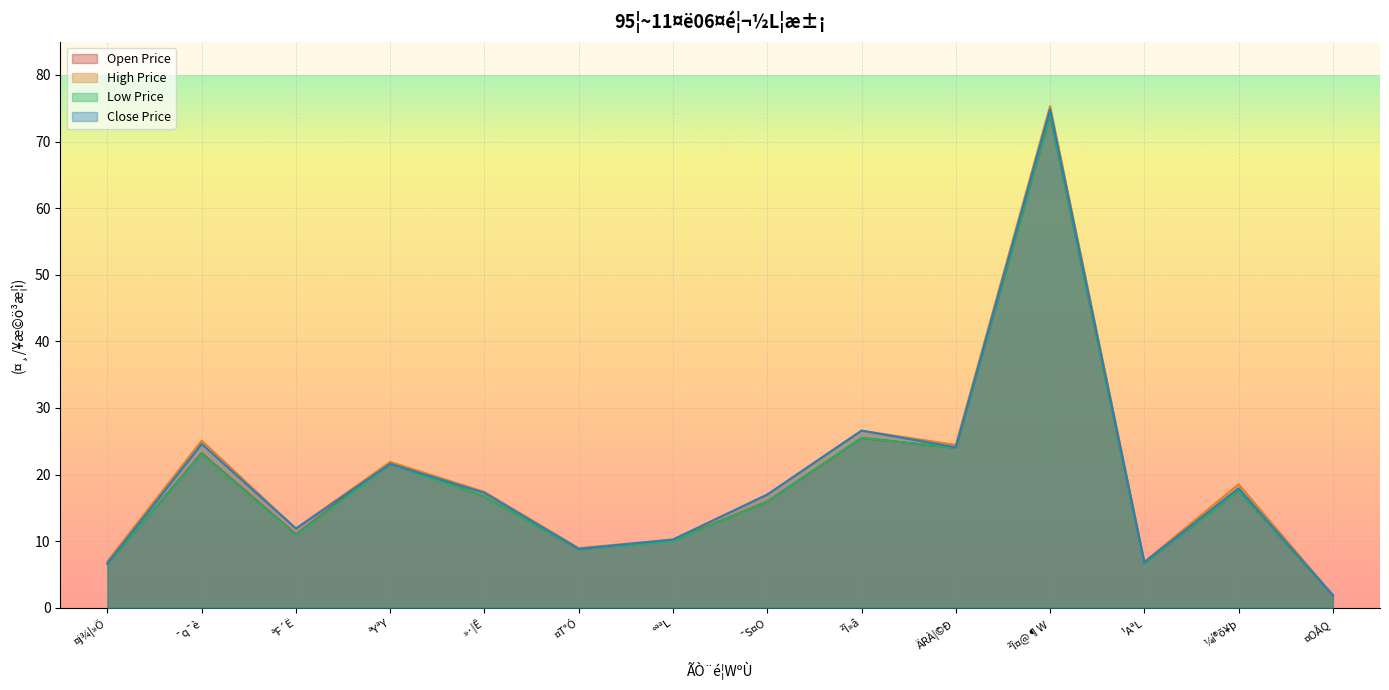

List the series in order of their peak value, lowest first.

¶}½L»ù, ³Ì§C»ù, ¦¬½L»ù, ³Ì°ª»ù